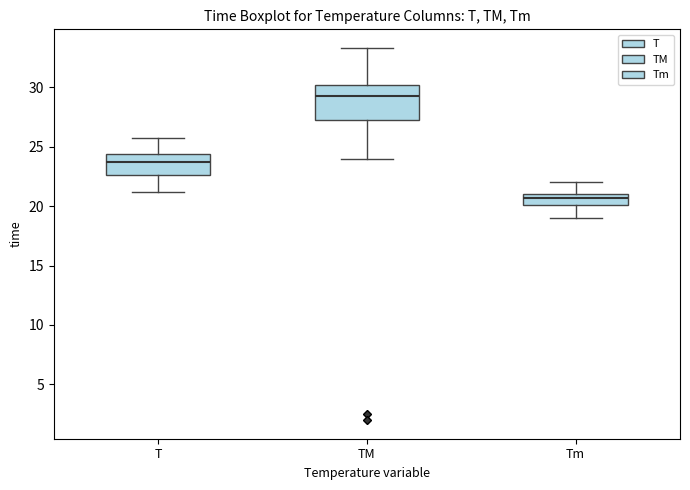

Reading left to right, read every box against the y-axis: the position of its median line, the range the box covers, and the ends of its whiskers. The values are not printed on the chart, so give them approximately, as read against the axis.

T: median 23.5, box 22.5 to 24.5, whiskers 21.0 to 25.5
TM: median 29.5, box 27.5 to 30.0, whiskers 24.0 to 33.5
Tm: median 20.5, box 20.0 to 21.0, whiskers 19.0 to 22.0